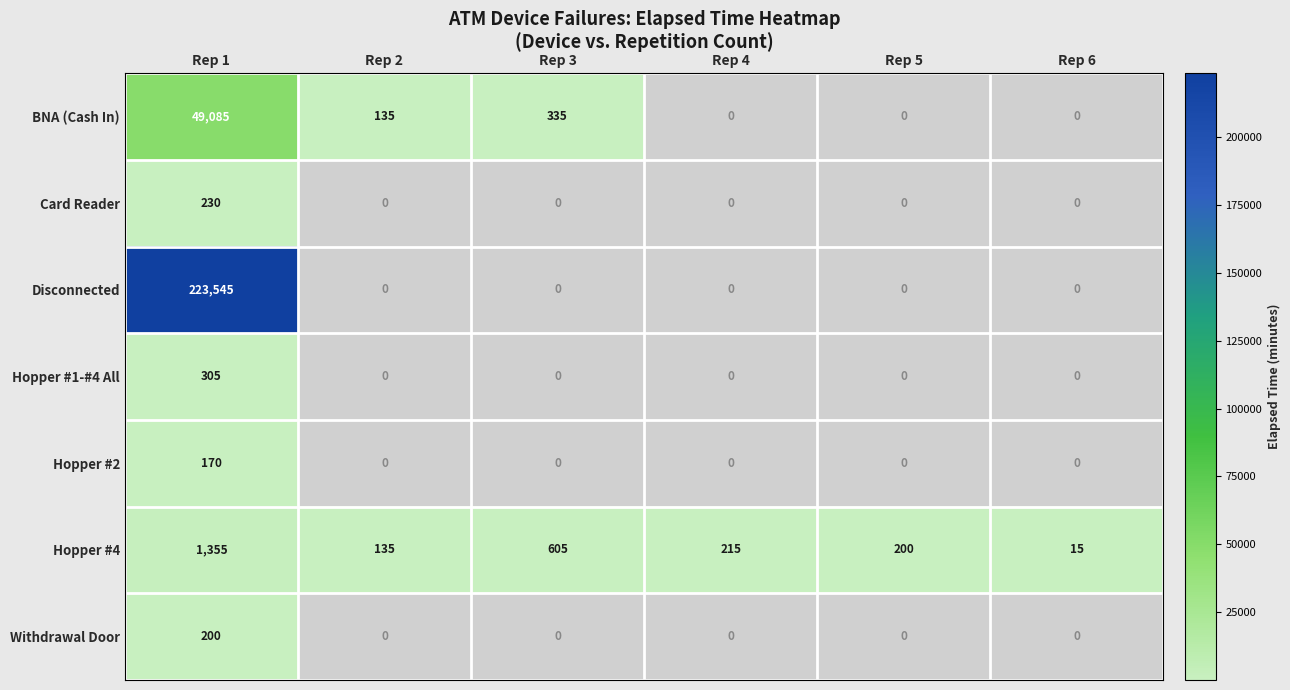

List the labels in order of Hopper #4 value, largest first.

Rep 1, Rep 3, Rep 4, Rep 5, Rep 2, Rep 6